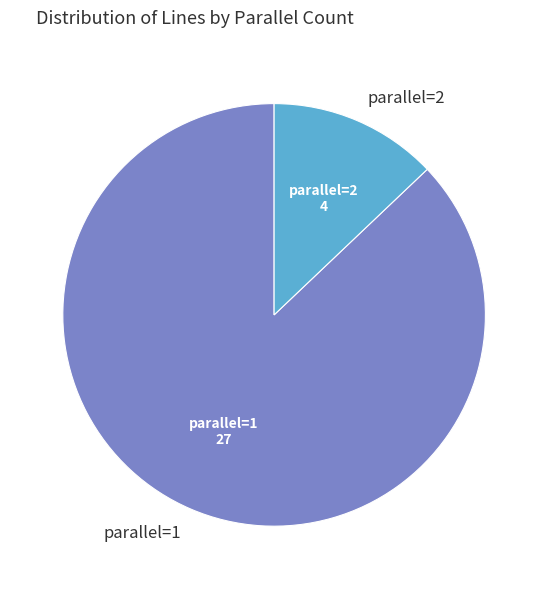

True or false: parallel=1 accounts for 87% of the total.

True